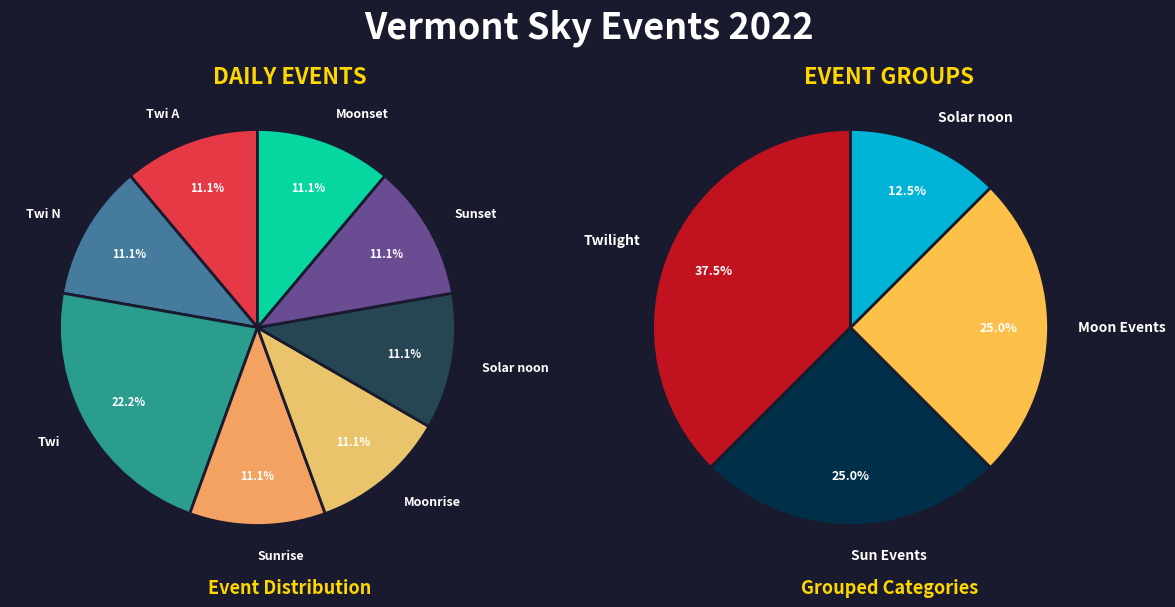

Does Twi account for over 50% of the chart?

No